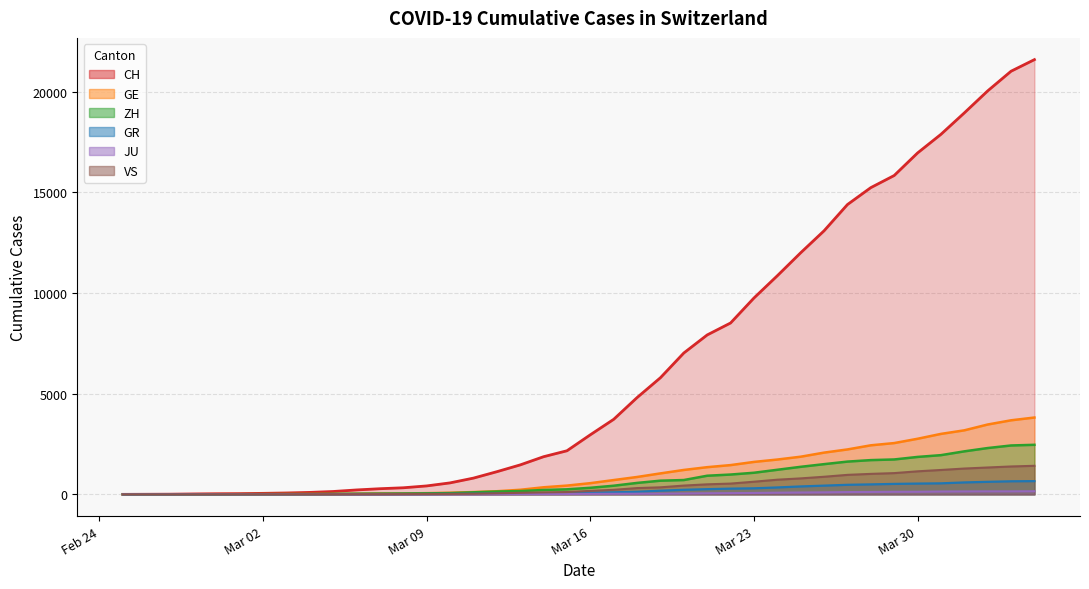

What is the maximum value for GR?

657